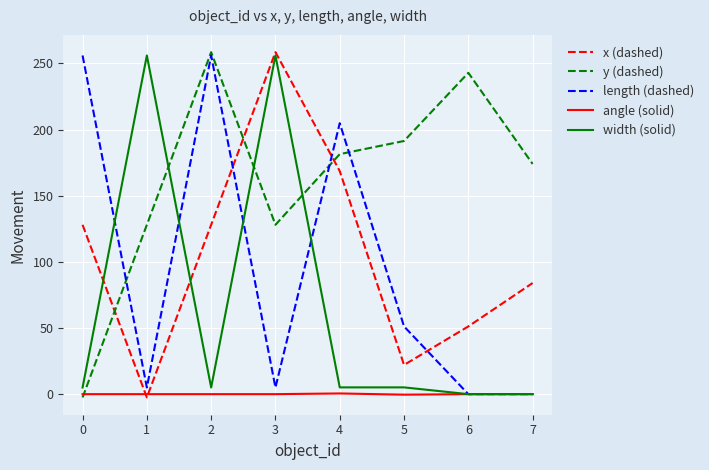

True or false: length (dashed) has a value of 0.0 at 6.

True